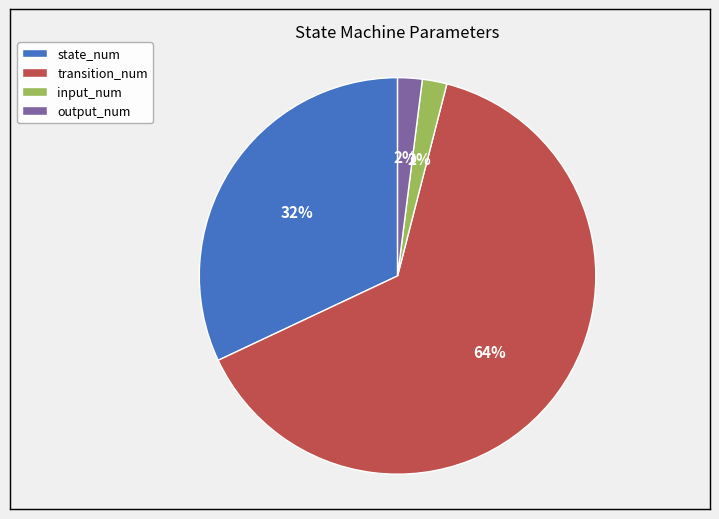

Between state_num and output_num, which is larger?

state_num